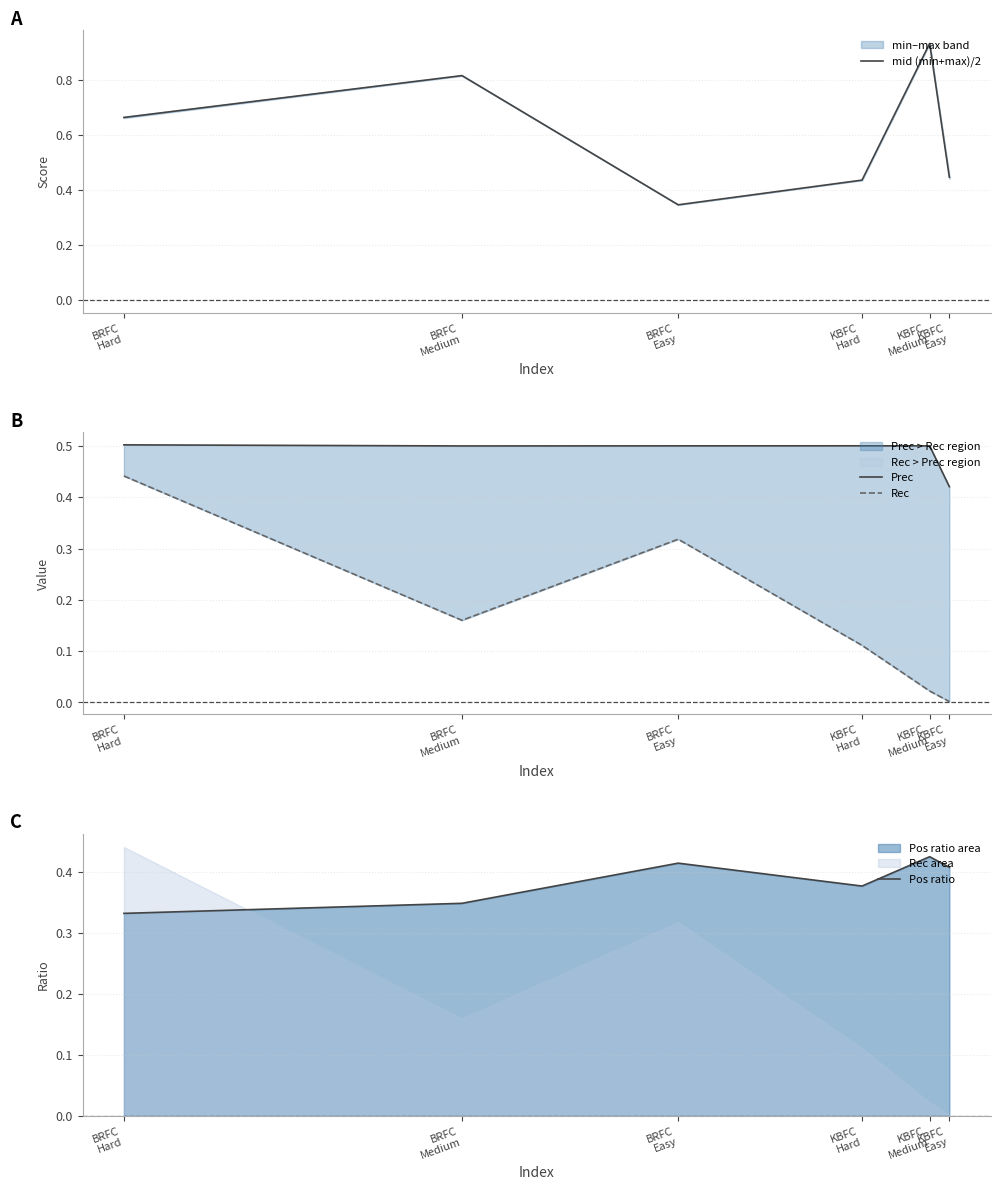

List the series in order of their peak value, highest first.

mid (min+max)/2, Prec, Rec, Pos ratio